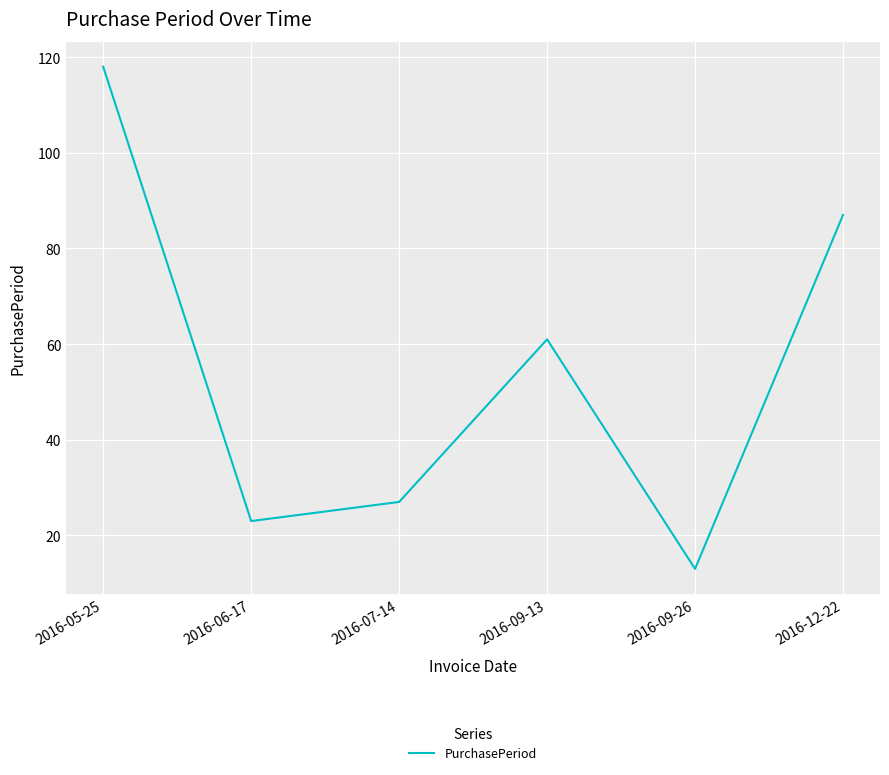

Reading left to right, list all the values displayed in this chart.

118	23	27	61	13	87